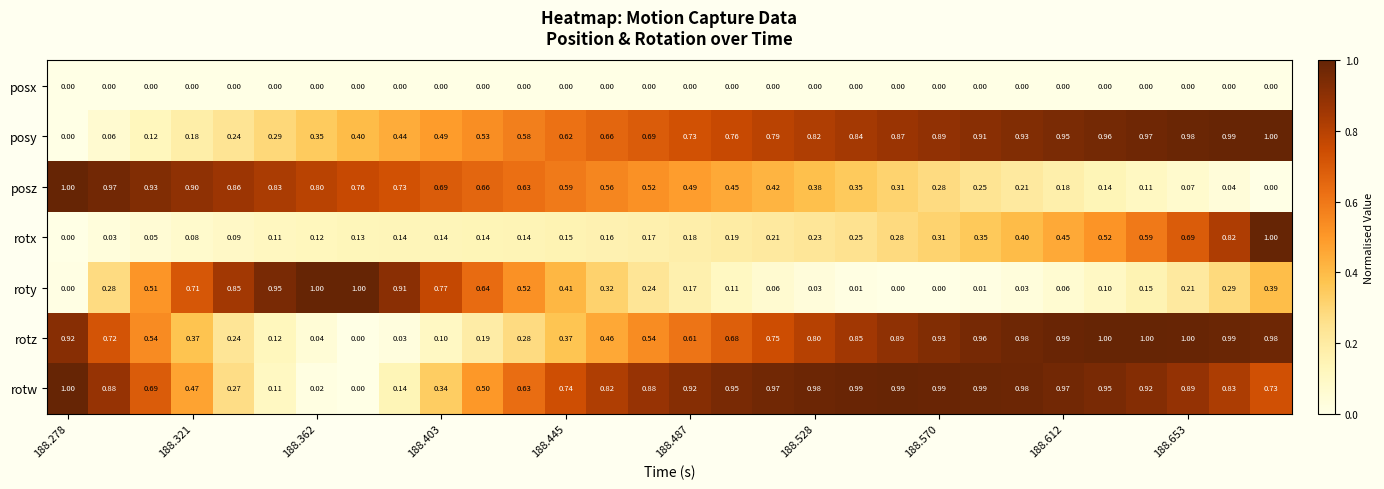

Which series has the largest total across all categories?

rotw